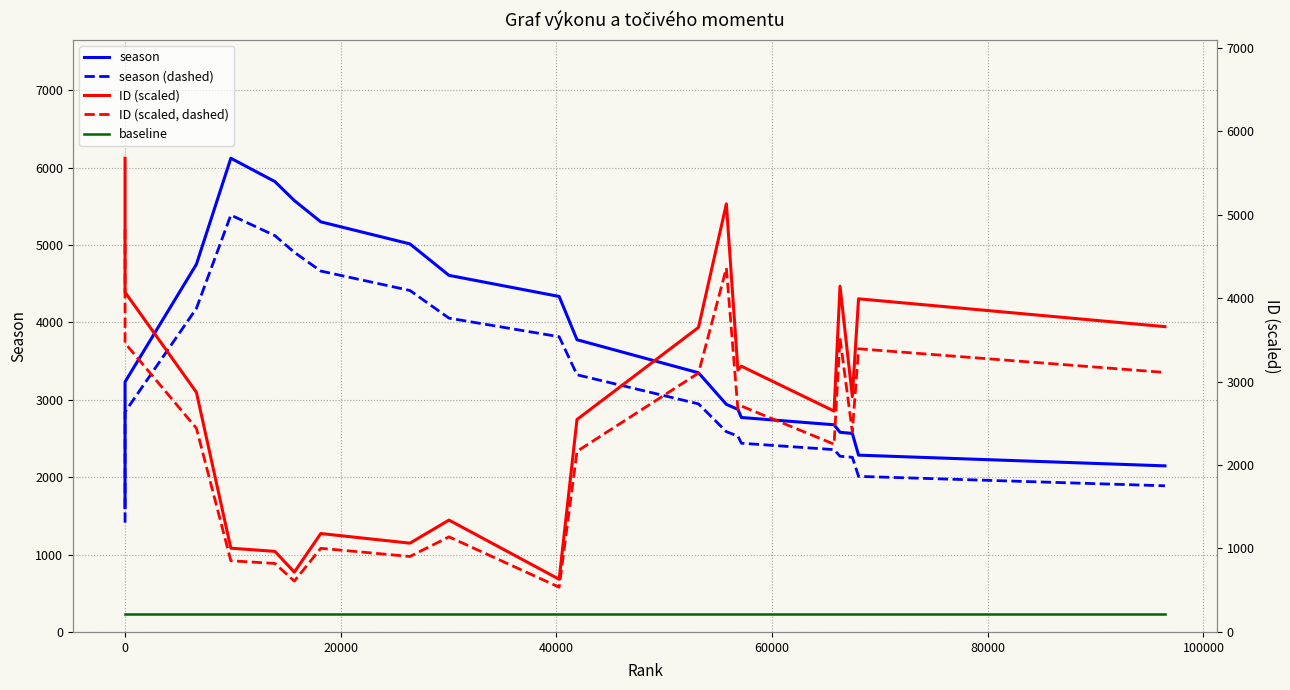

In season, how many points are higher than both neighbors (excluding endpoints)?

1